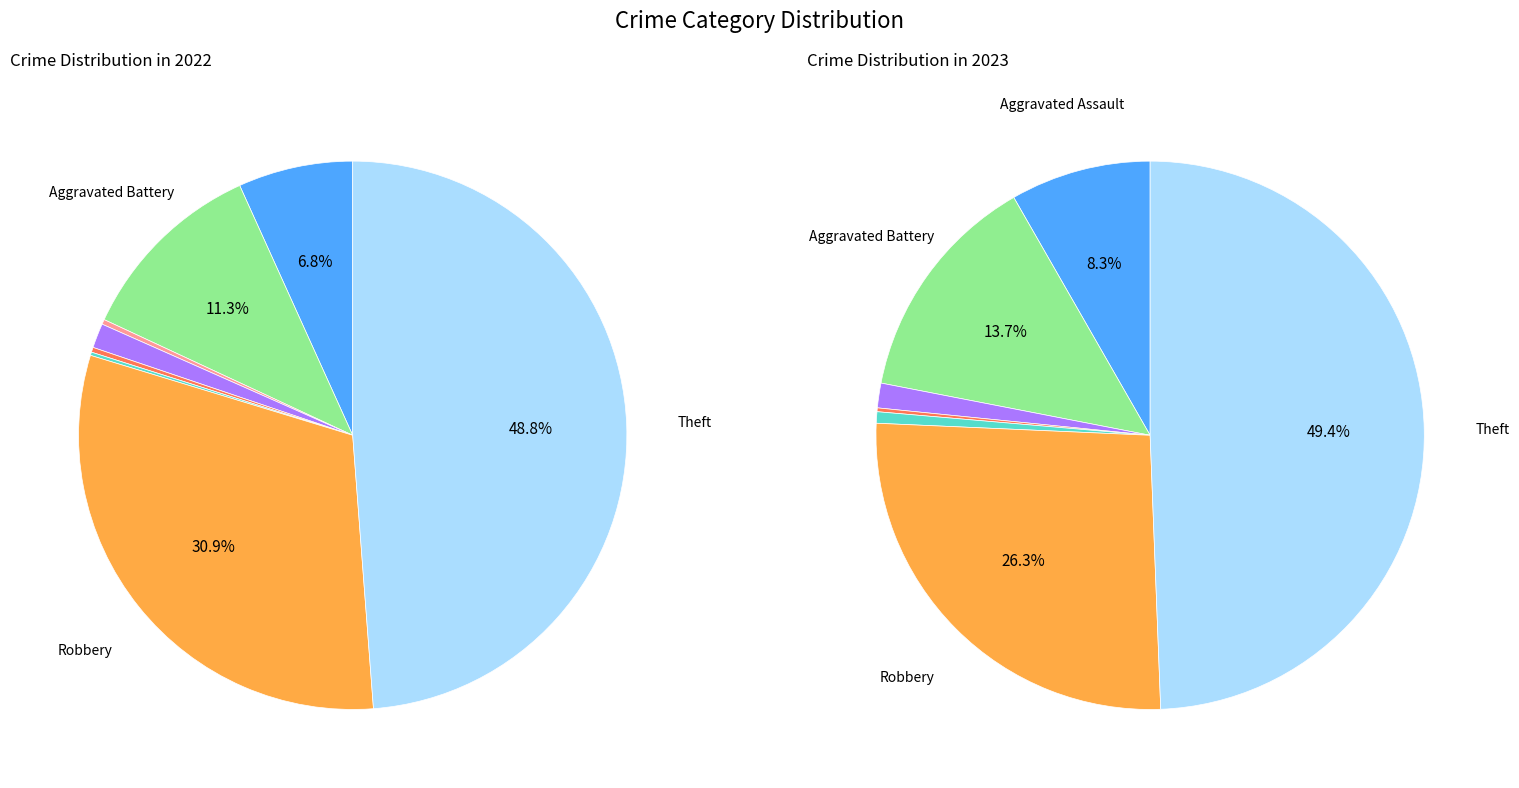

Is there any slice that represents more than half of the pie?

No